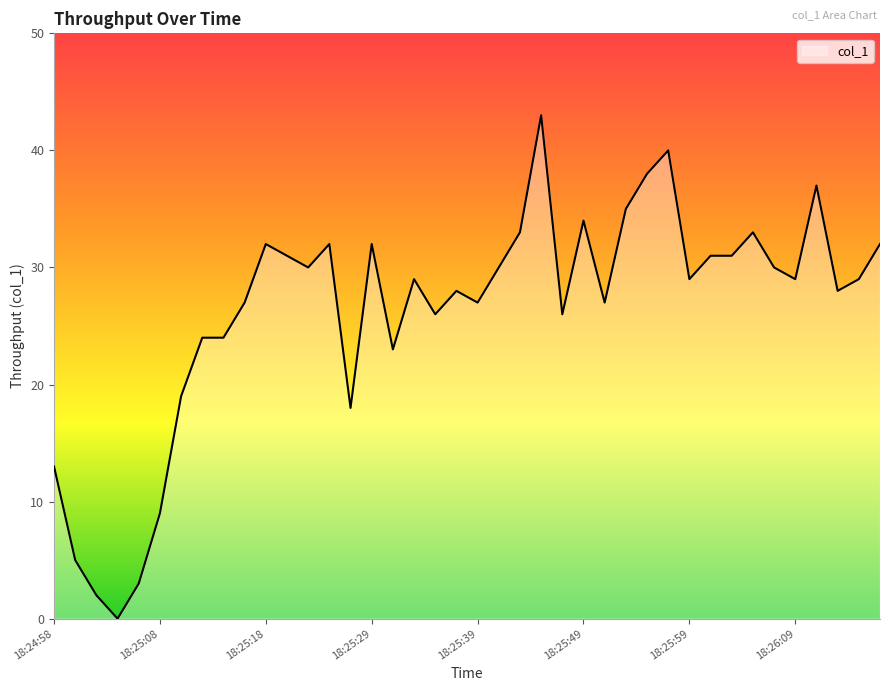

What is the difference between the maximum and minimum values?

43